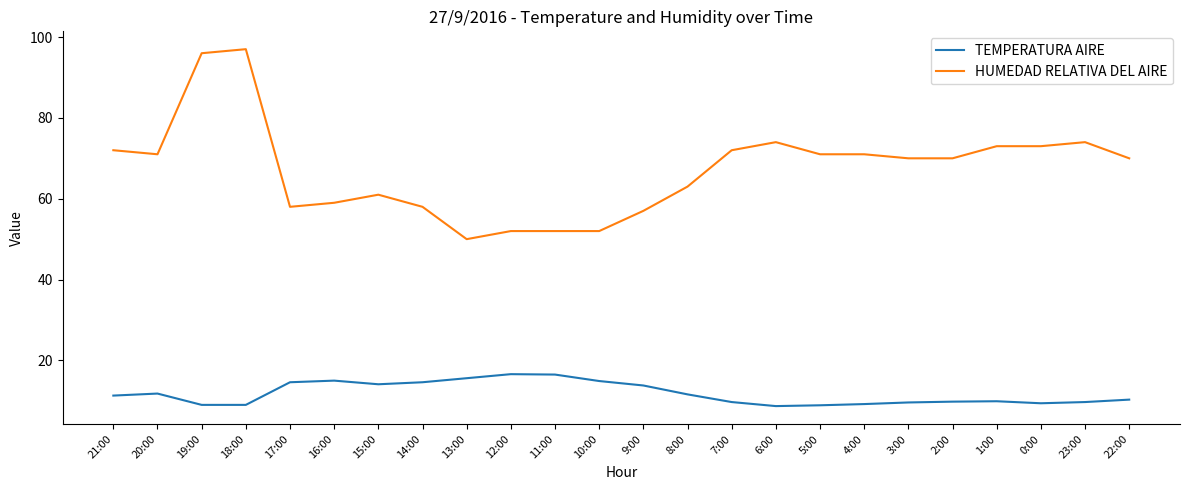

The TEMPERATURA AIRE series shows 9.5 at 12:00. True or false?

False